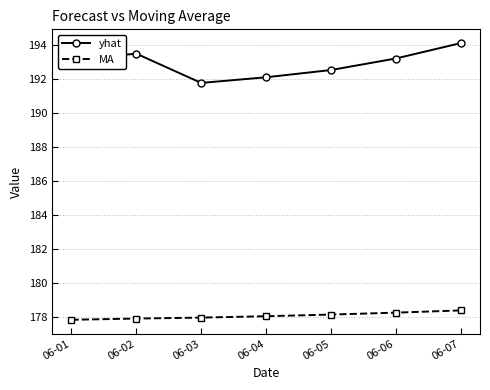

At how many categories does at least one series exceed 191?

7